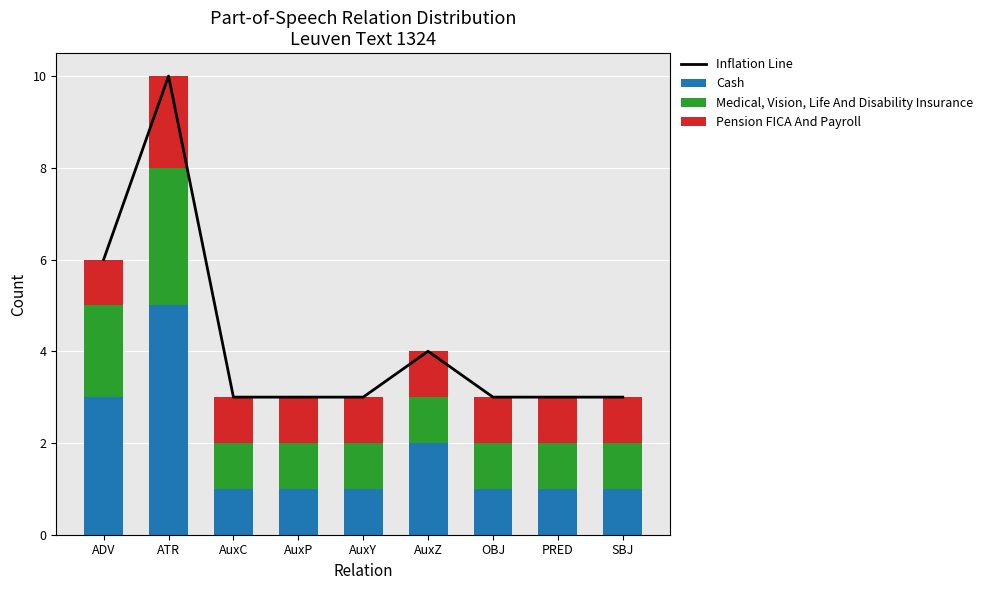

What is the maximum value for Cash?

5